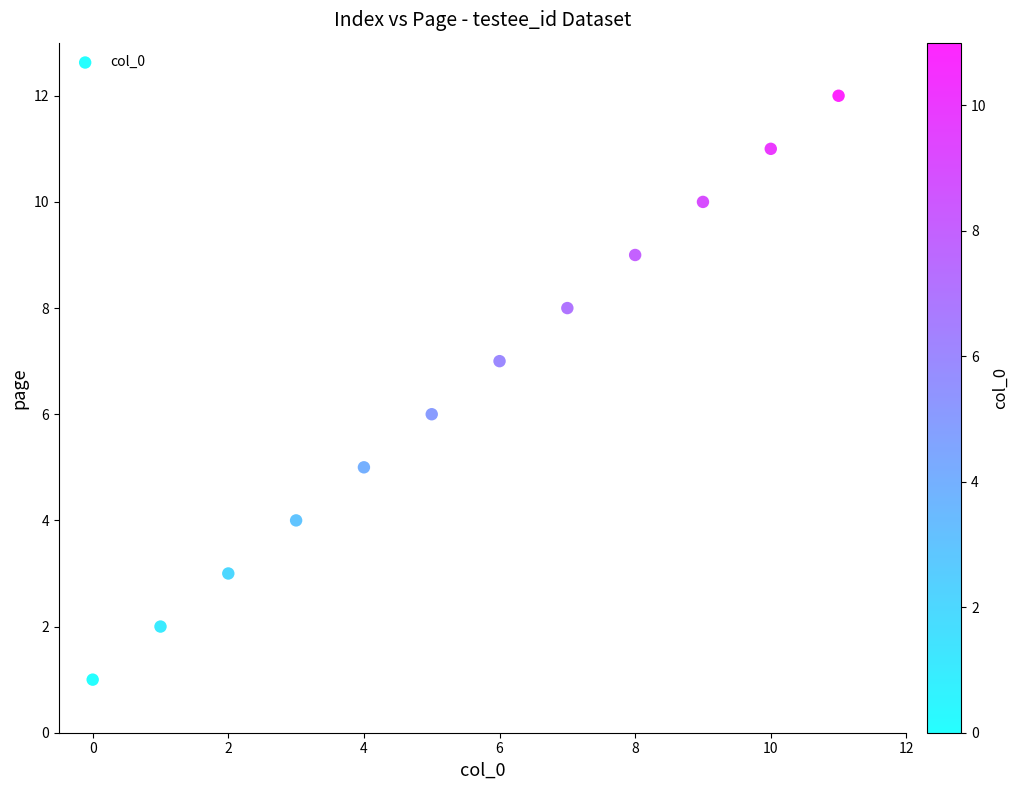

What is the range of Y values (max minus min)?

11